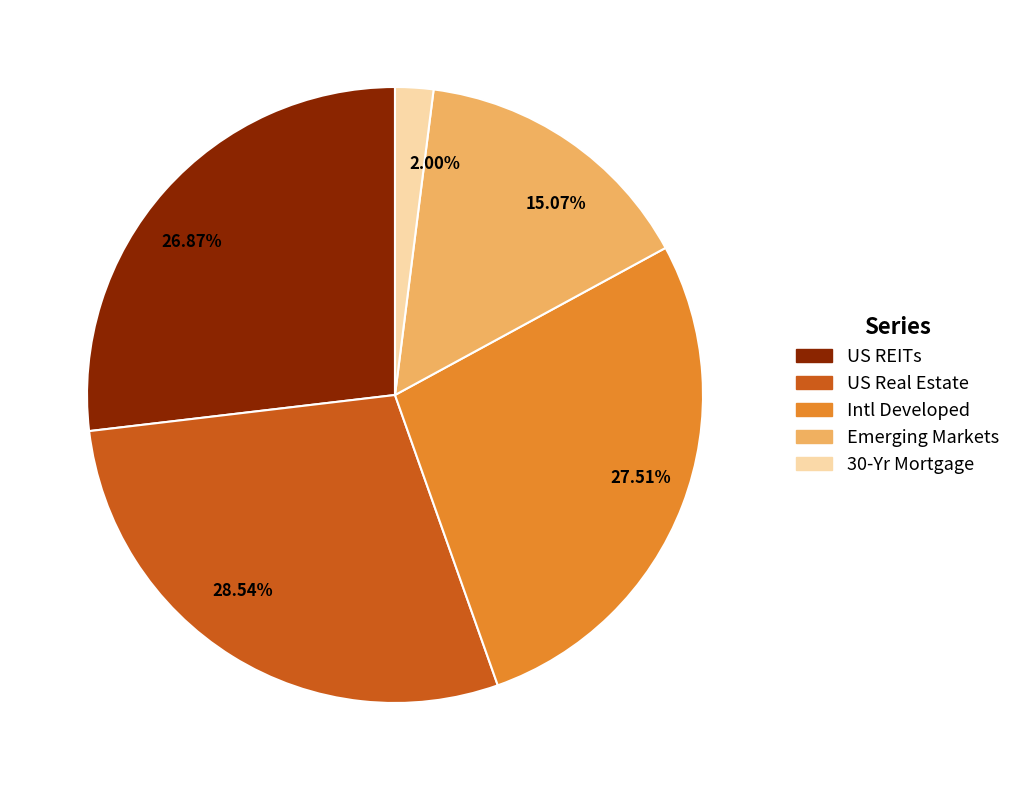

Which has a higher value, 28.54% or 26.87%?

28.54%